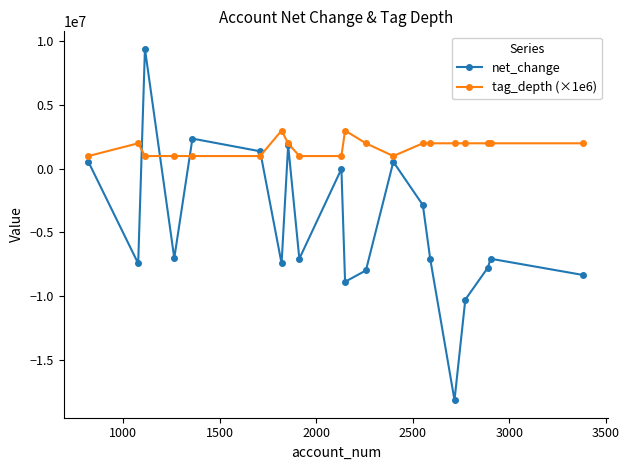

What is the value of the net_change point at the 6th from the left?

1374000